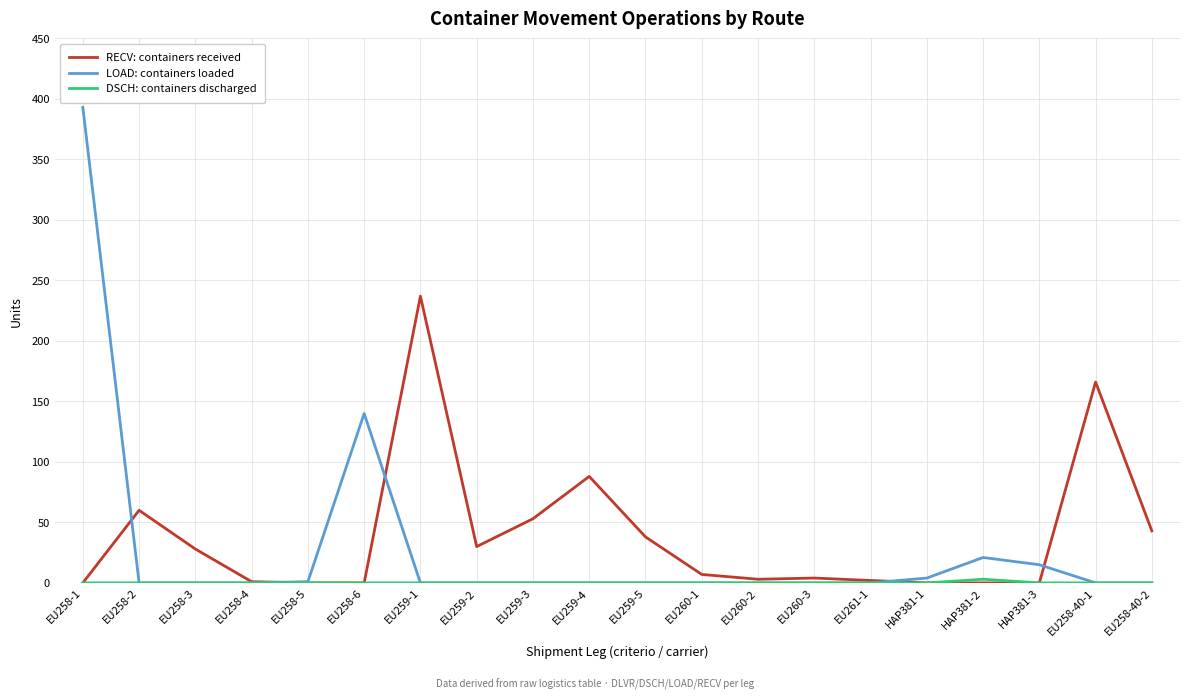

Between EU258-5 and HAP381-2, which series saw the biggest shift?

LOAD: containers loaded